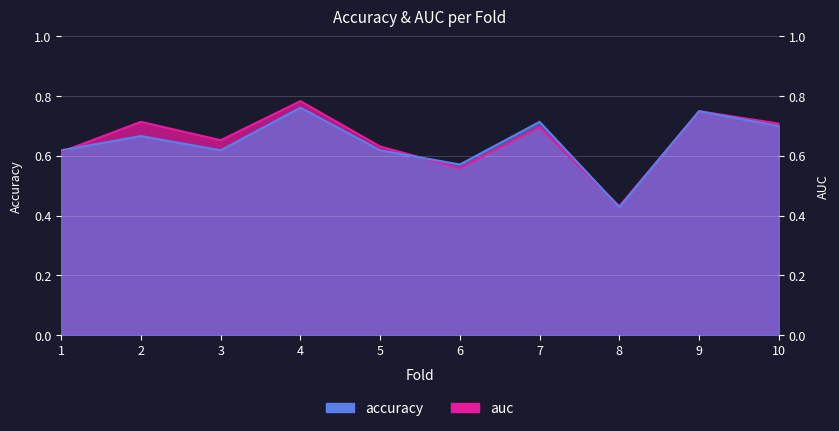

Rank the series at 4 from lowest to highest value.

accuracy, auc